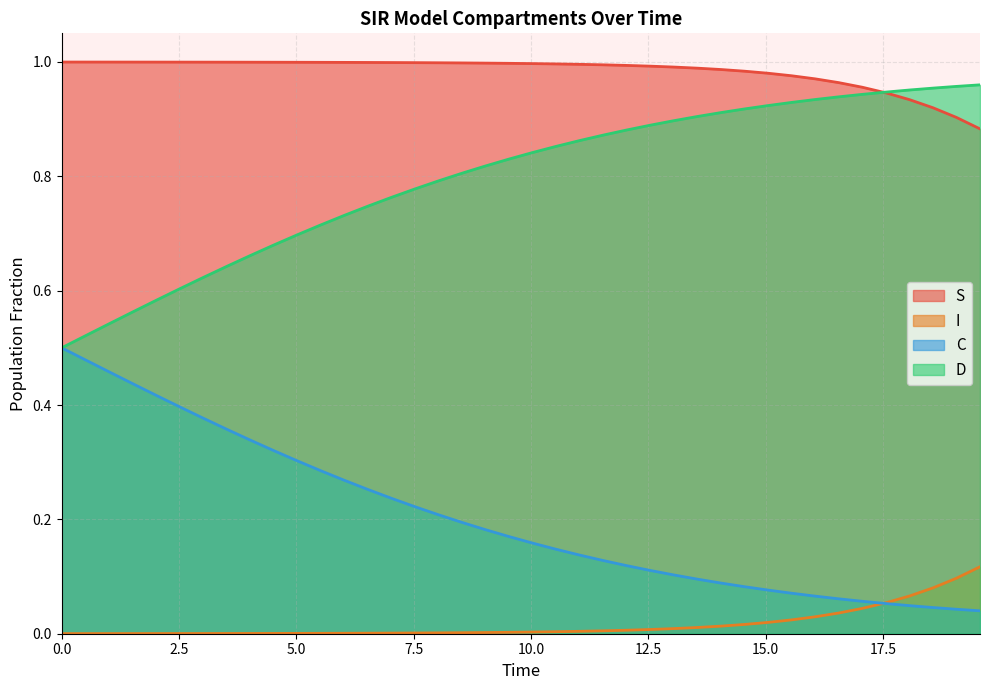

Rank the series by their average value, from highest to lowest.

S, D, C, I